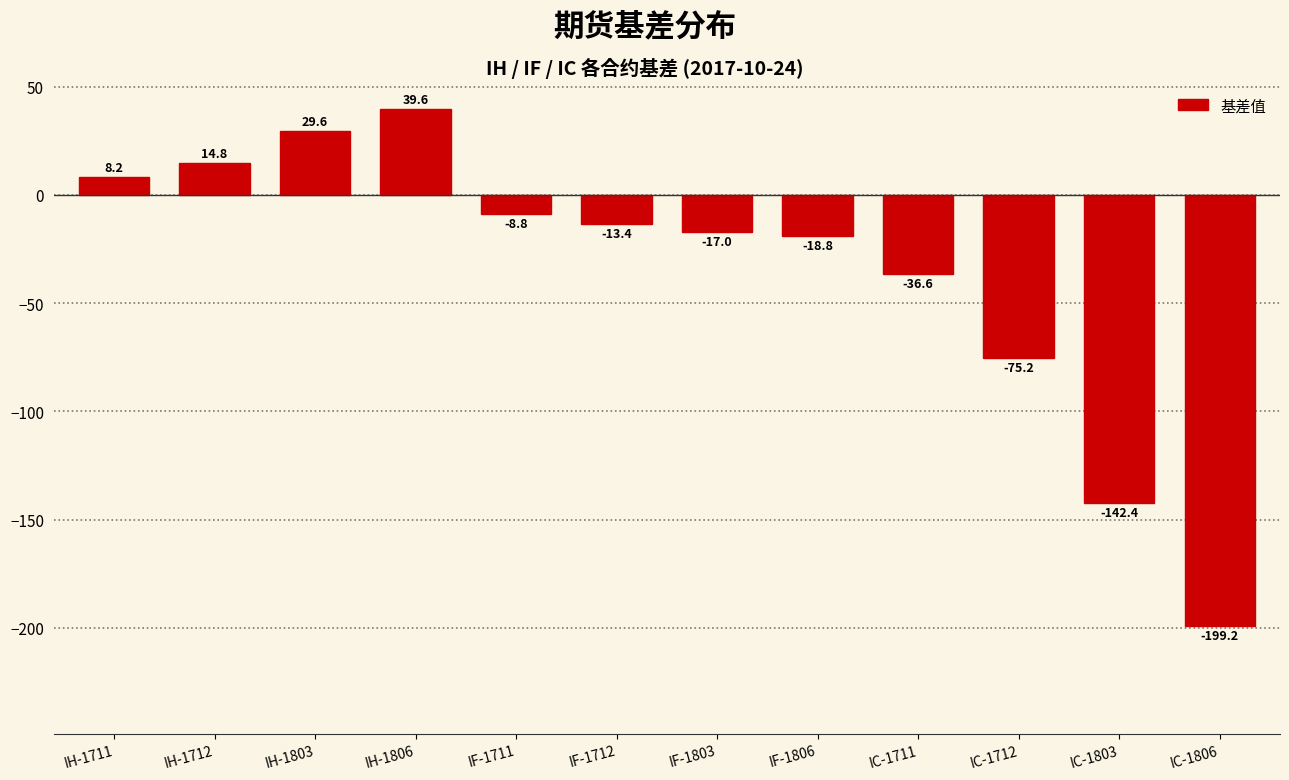

Reading left to right, what are all the values shown in this chart?

IH-1711=8.2	IH-1712=14.8	IH-1803=29.6	IH-1806=39.6	IF-1711=-8.8	IF-1712=-13.4	IF-1803=-17.0	IF-1806=-18.8	IC-1711=-36.6	IC-1712=-75.2	IC-1803=-142.4	IC-1806=-199.2